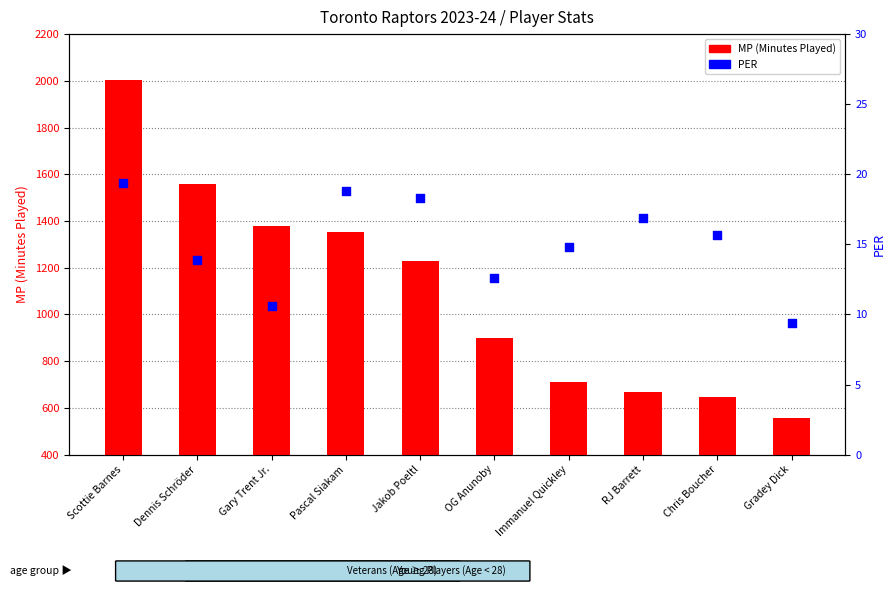

Which series has the largest Y range (max minus min)?

MP (Minutes Played)